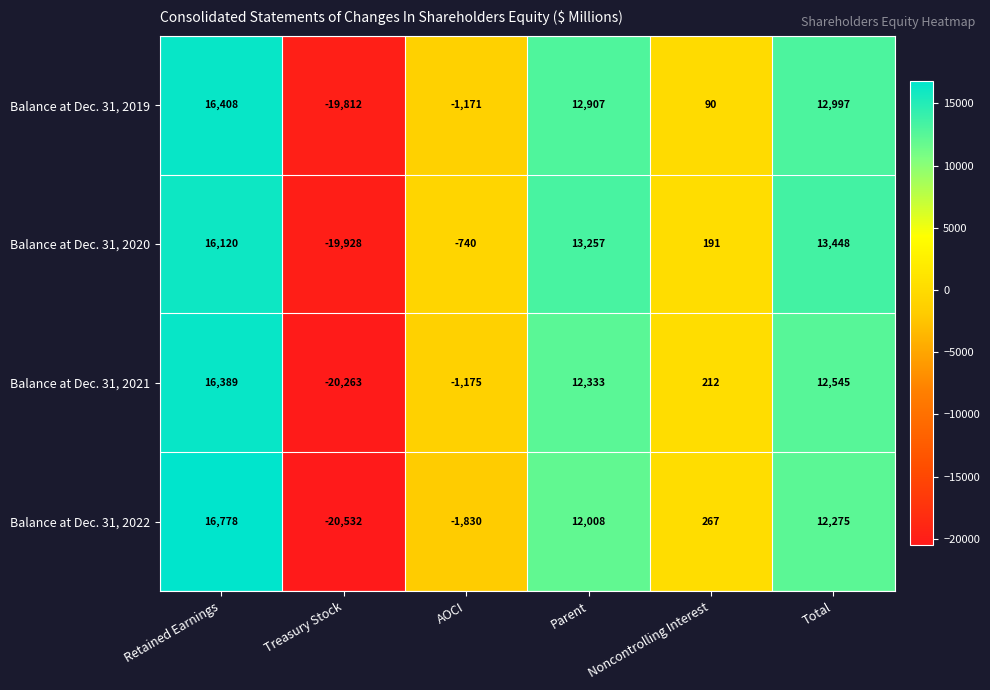

What is the difference between the highest and lowest values at Total?

1173